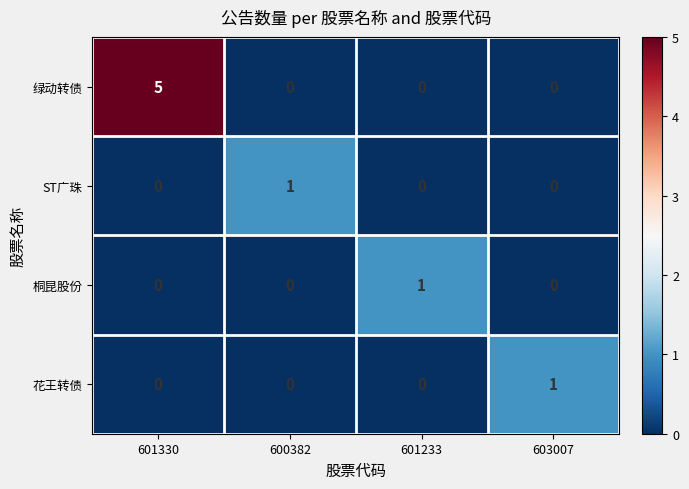

At which category is the sum across all series the highest?

601330